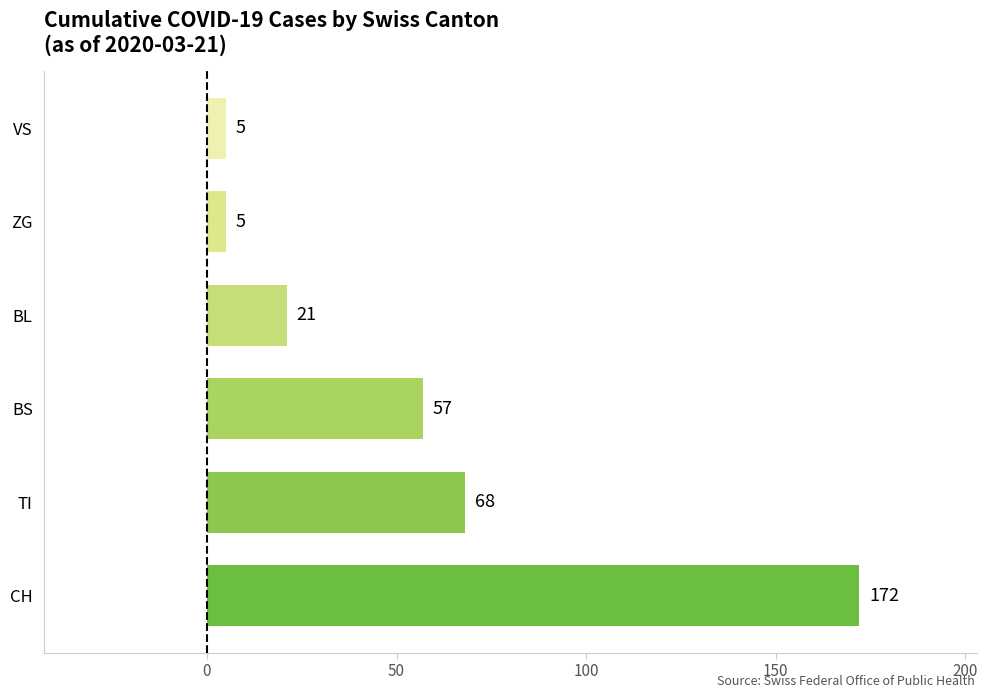

What is the minimum value shown in the chart?

5